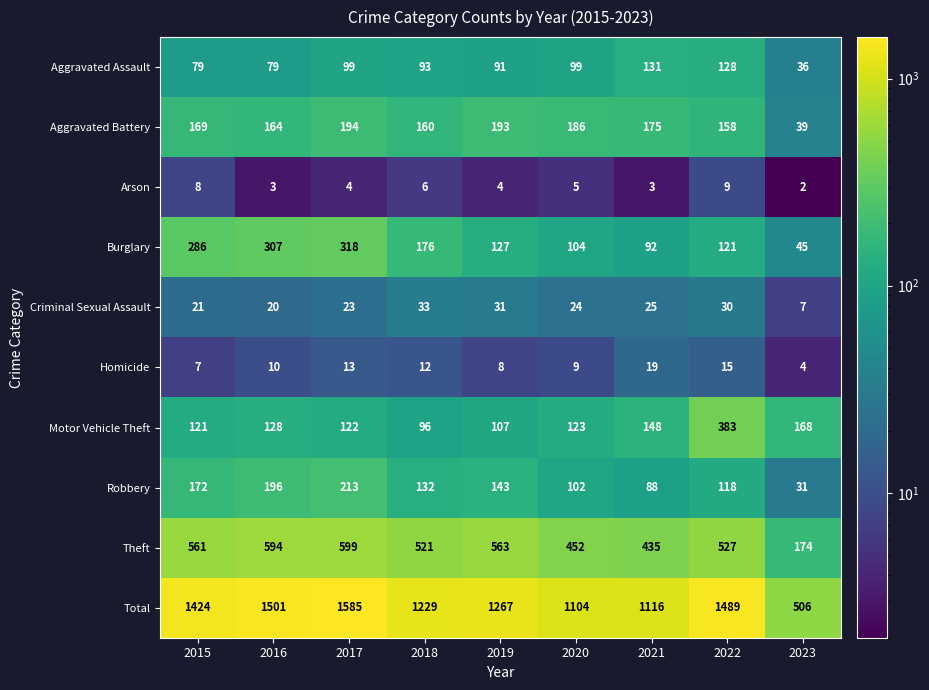

Which series changed the most between 2015 and 2019?

Burglary